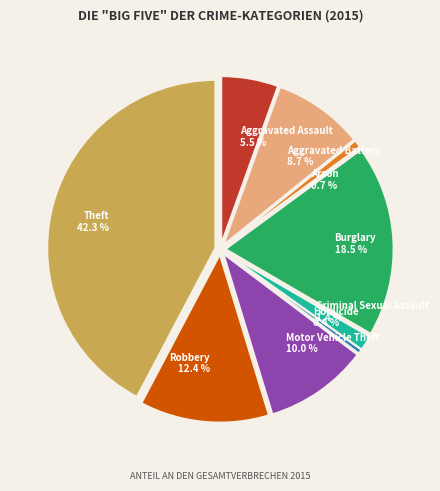

Which slice is the smallest?

Homicide